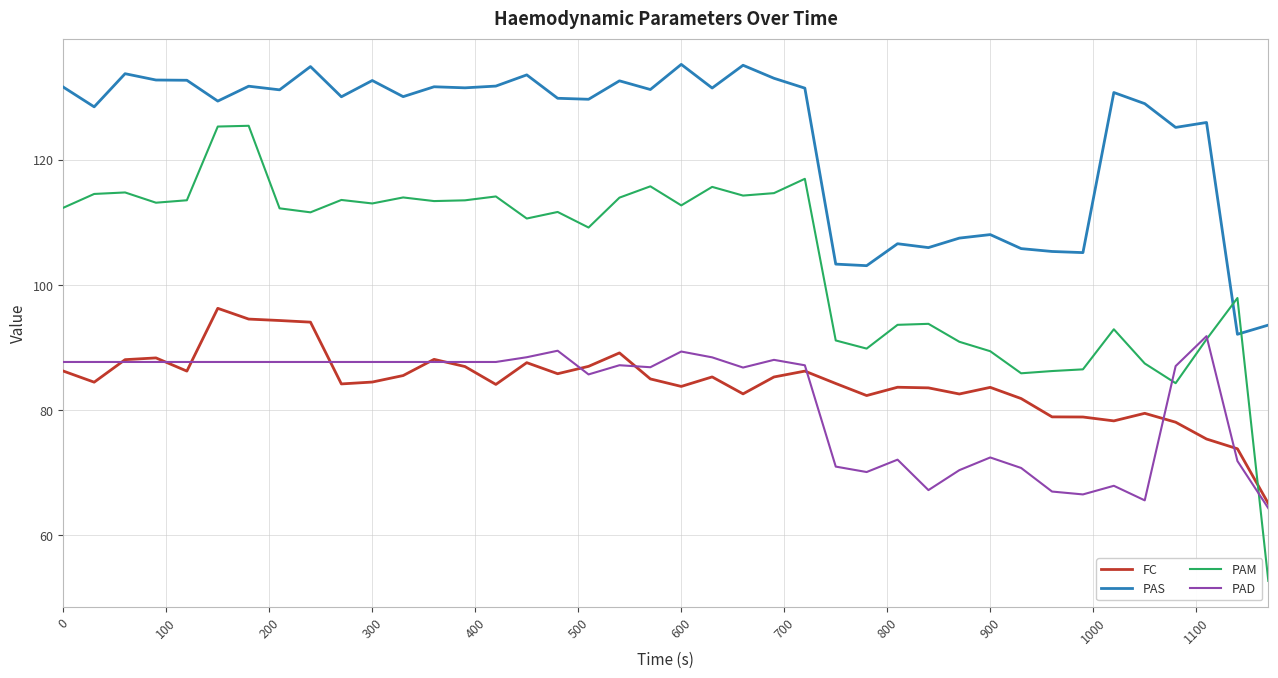

Is this an area chart (filled region under the line)?

No